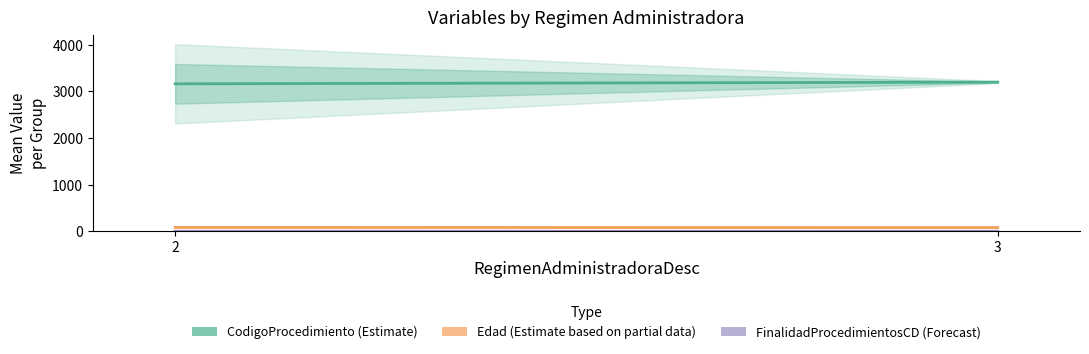

What is the minimum value for Edad (Estimate based on partial data)?

82.0